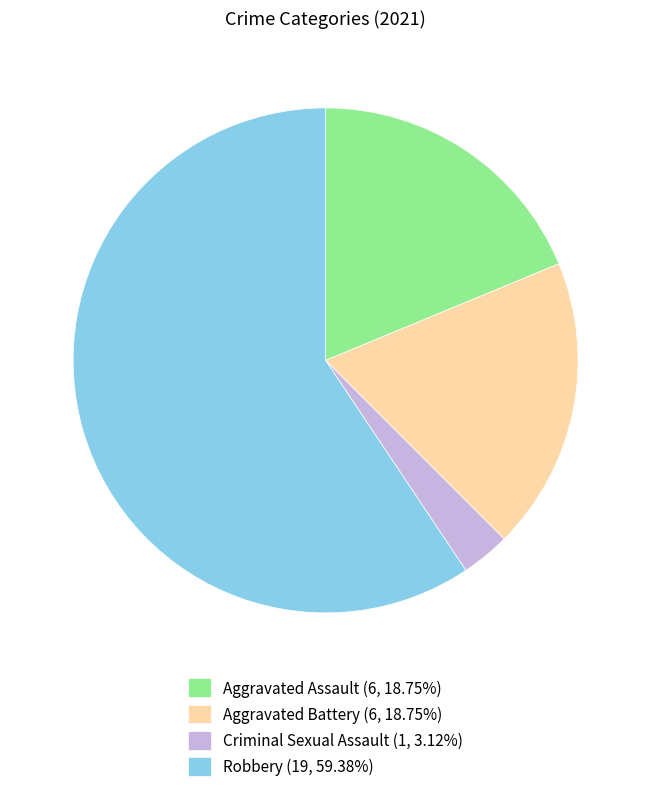

Combined, do Robbery (19, 59.38%) and Aggravated Battery (6, 18.75%) account for over 50%?

Yes